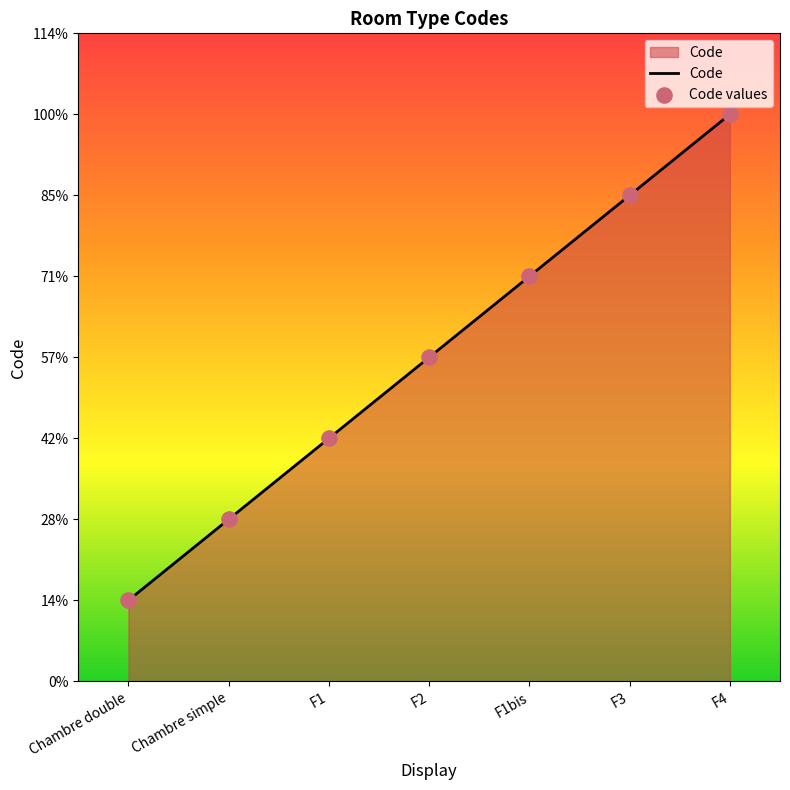

Is this an area chart (filled region under the line)?

Yes